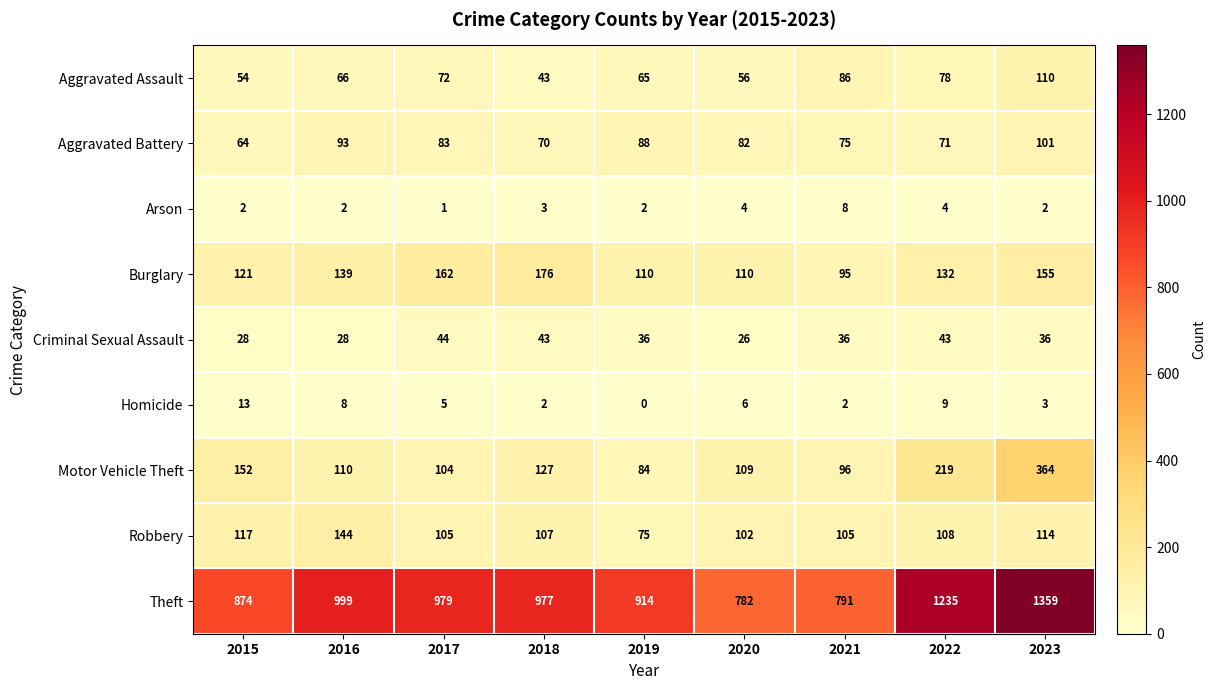

How many data points does each series have?

9